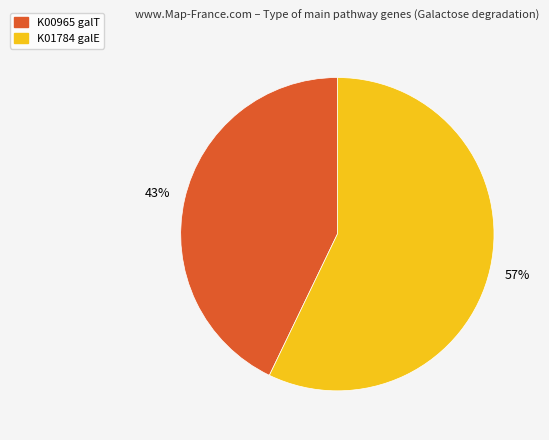

To the nearest percent, what is the difference between the largest and smallest slice percentages?

14%